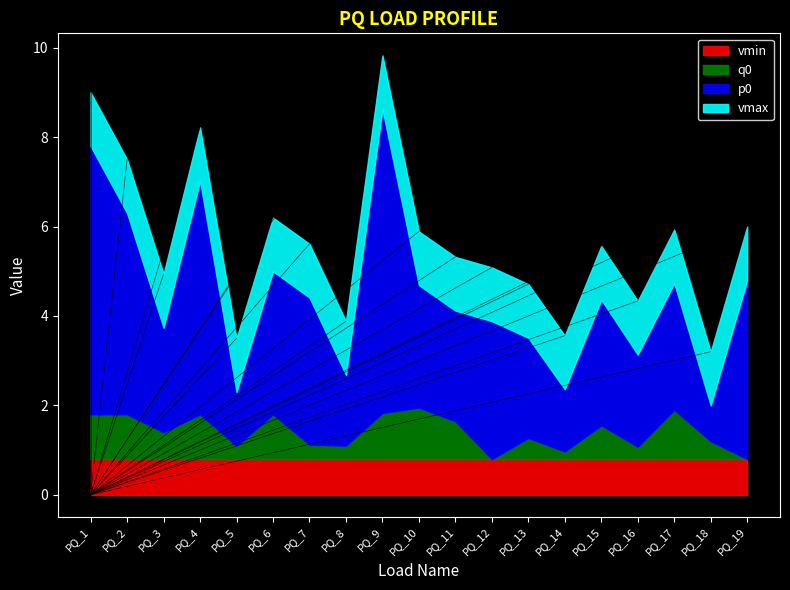

What is the total value across all series at PQ_19?

6.0